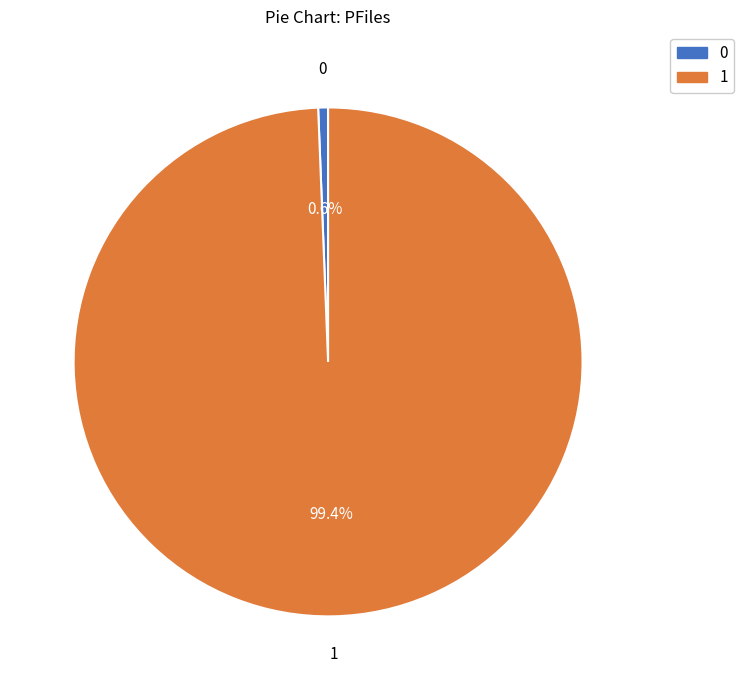

How many slices are in this pie chart?

2